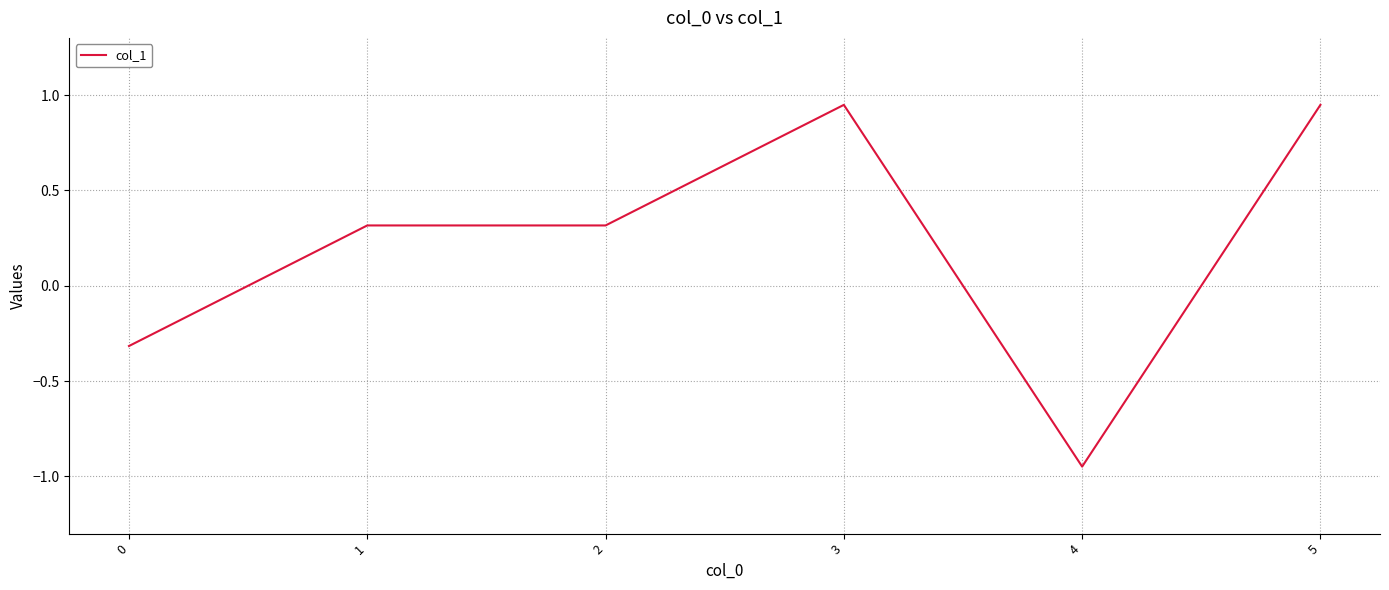

What is the change in value from 2 to 4?

-1.3